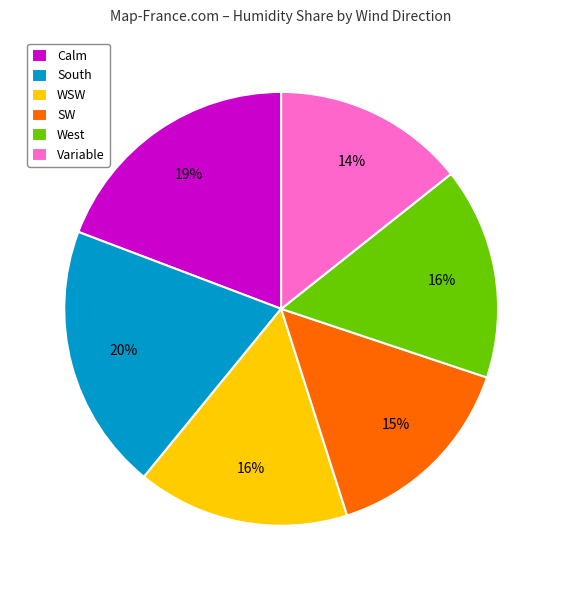

To the nearest percent, what is the difference between the West and South slice percentages?

4%